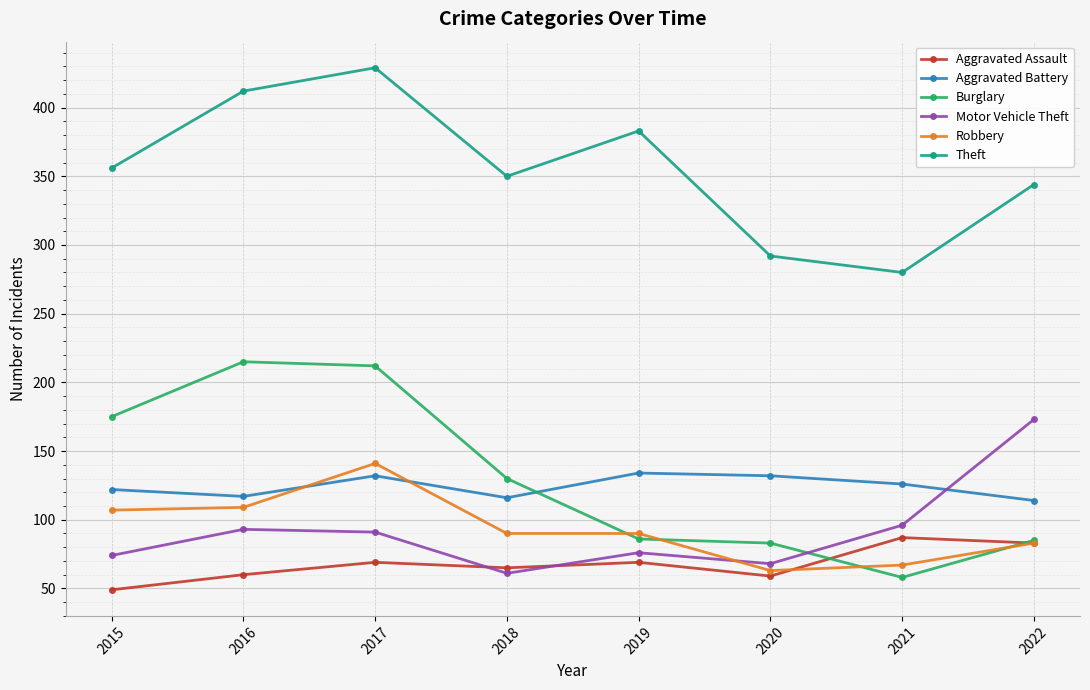

How many intersections are there between Robbery and Motor Vehicle Theft?

1